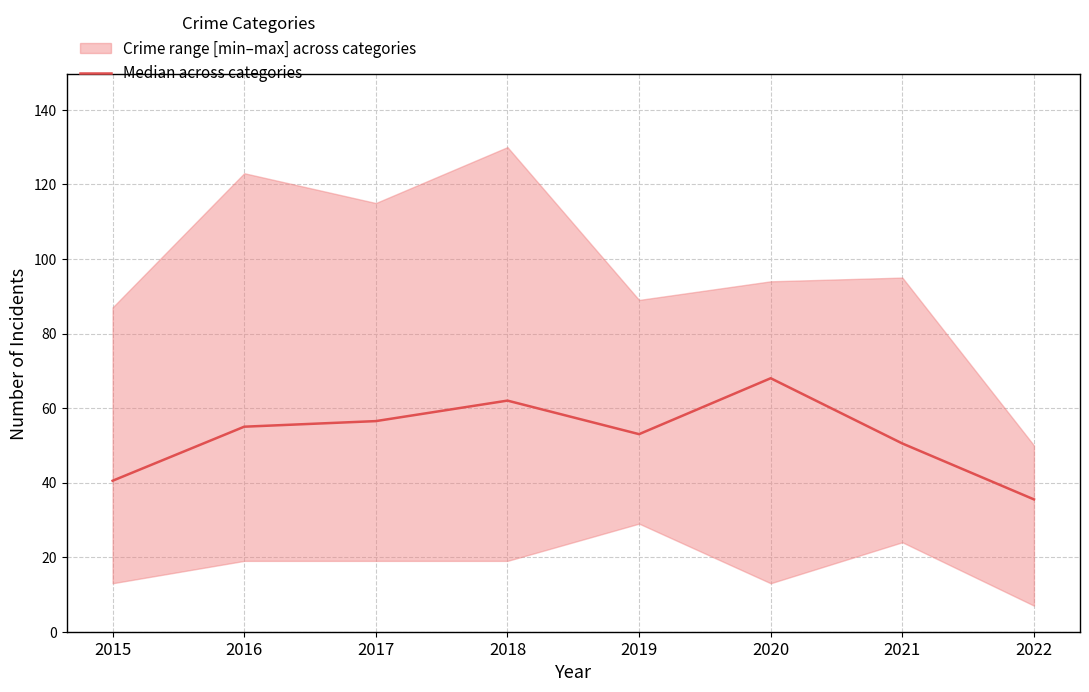

Which has a higher value, 2019 or 2020?

2020